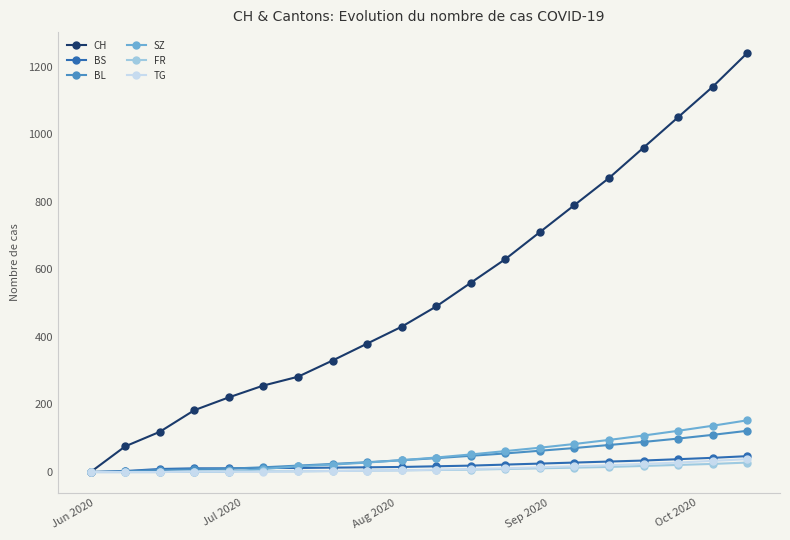

Which series has the largest range (max minus min)?

CH